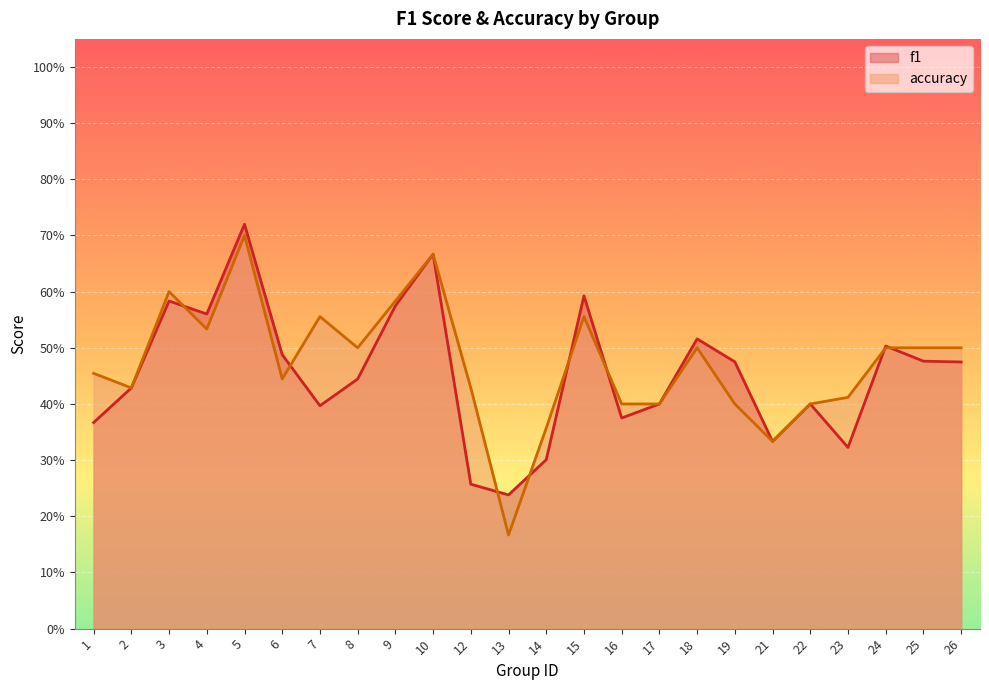

Between which two adjacent categories do f1 and accuracy first intersect?

3 and 4